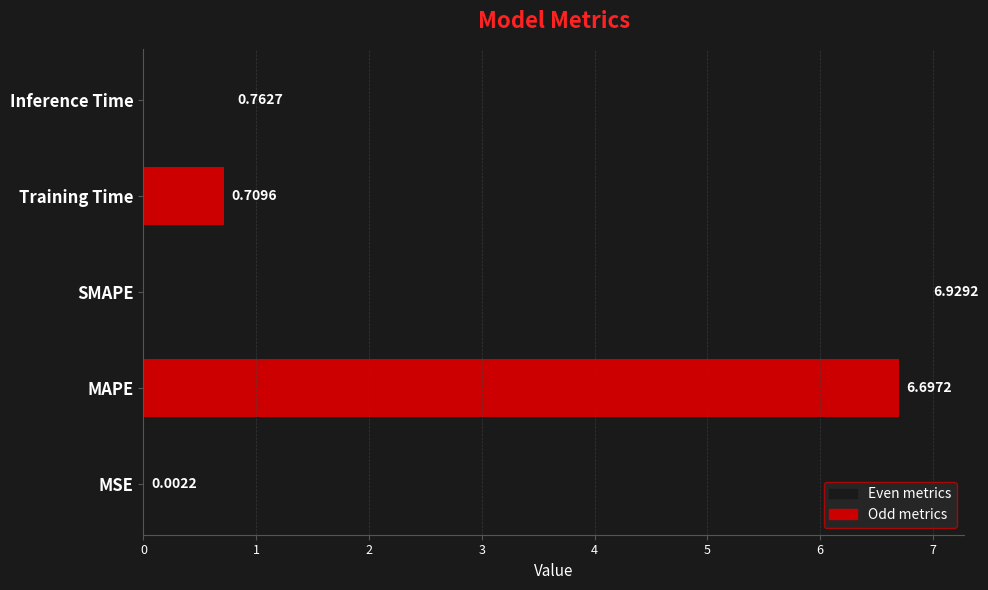

What is the sum of all values?

15.1